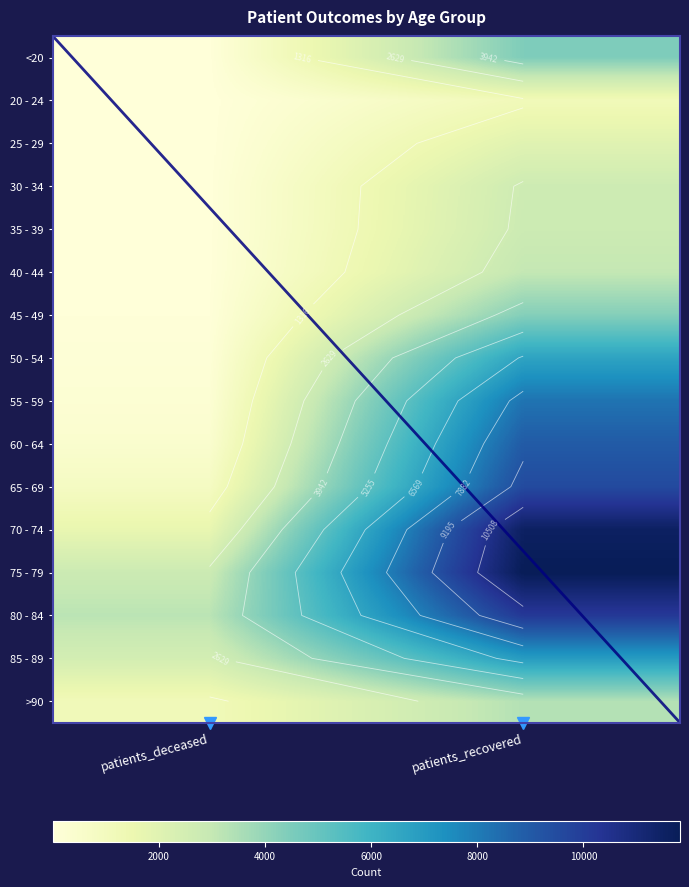

What value does the <20 series have at patients_recovered, to the nearest 100?

4400